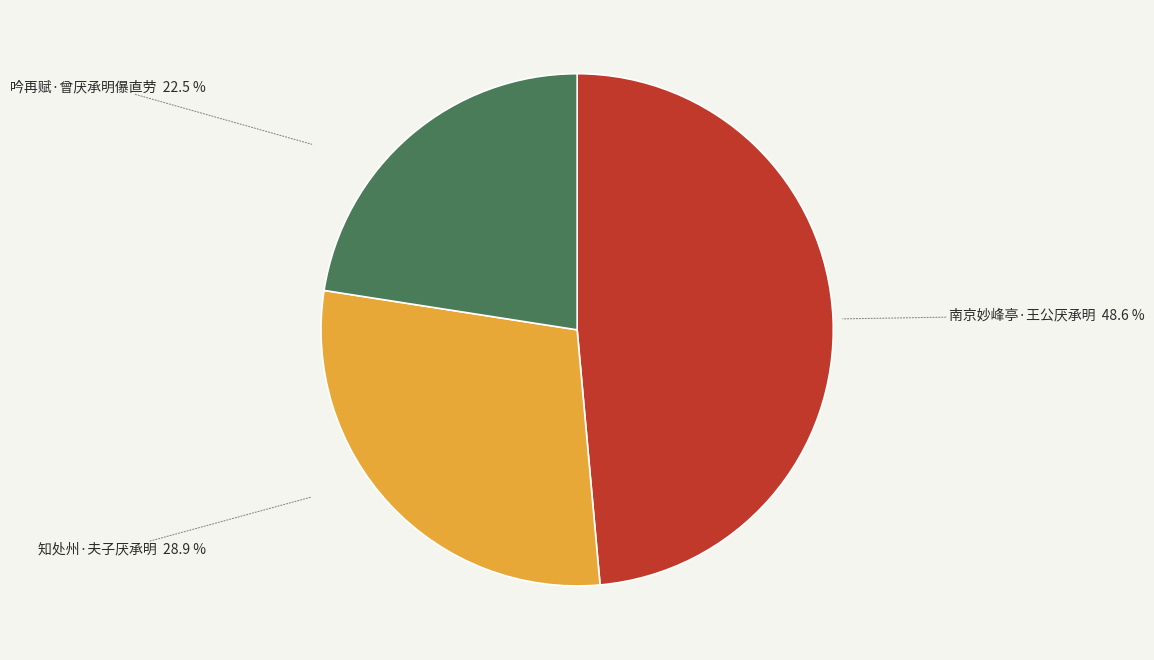

To the nearest percent, what is the combined percentage of 南京妙峰亭·王公厌承明 and 吟再赋·曾厌承明儤直劳?

71%